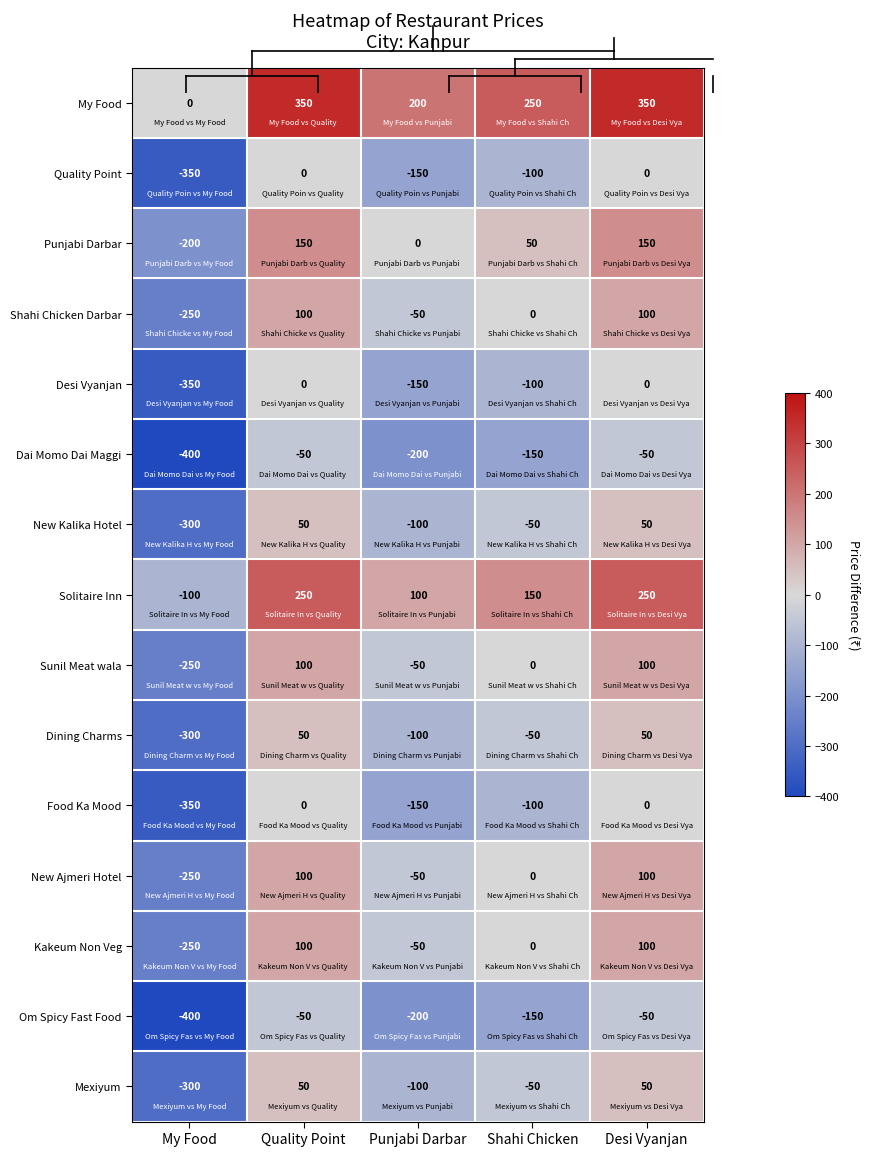

Where does the Quality Point series first go above -100?

Quality Point